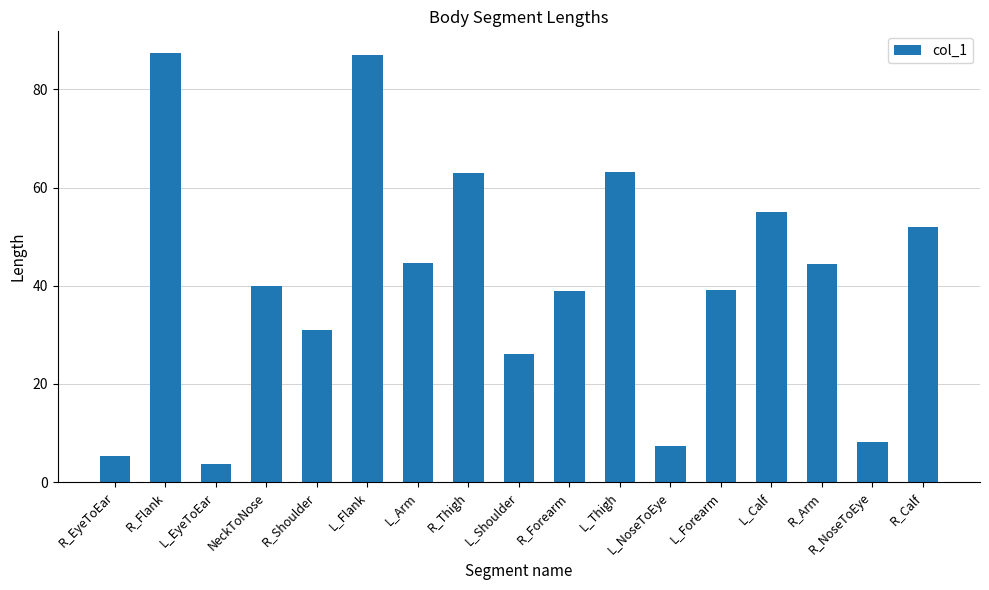

Does the chart contain stacked bars?

No